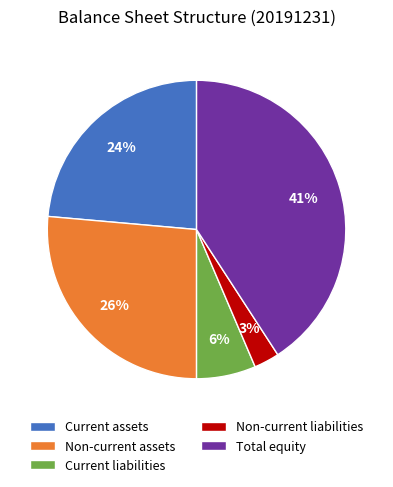

To the nearest percent, what is the difference between the largest and smallest slice percentages?

38%